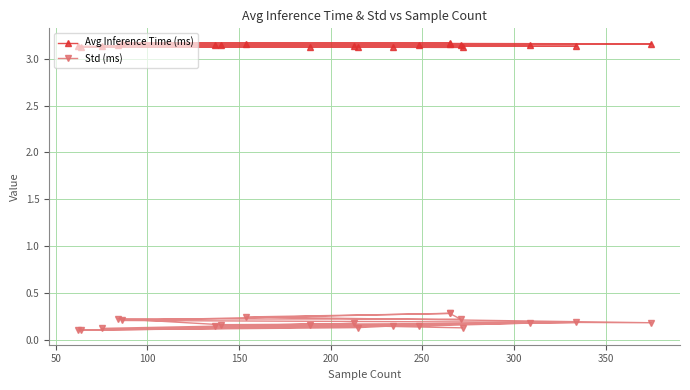

True or false: Std (ms) and Avg Inference Time (ms) cross at least once.

False